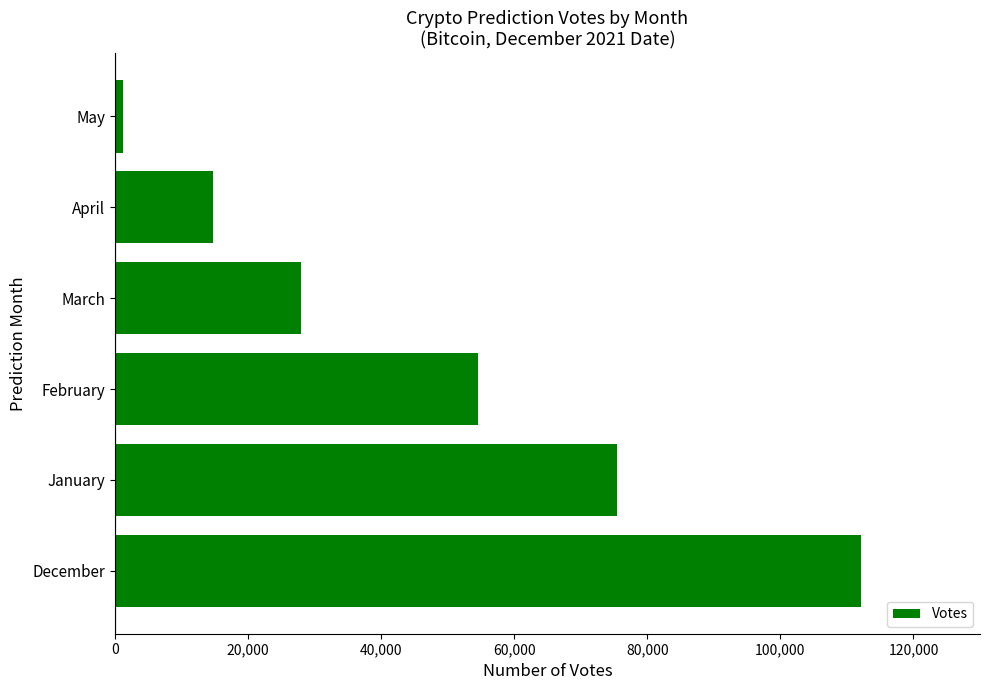

Reading bottom to top, what are all the values shown in this chart?

December=112057	January=75399	February=54604	March=27954	April=14712	May=1172